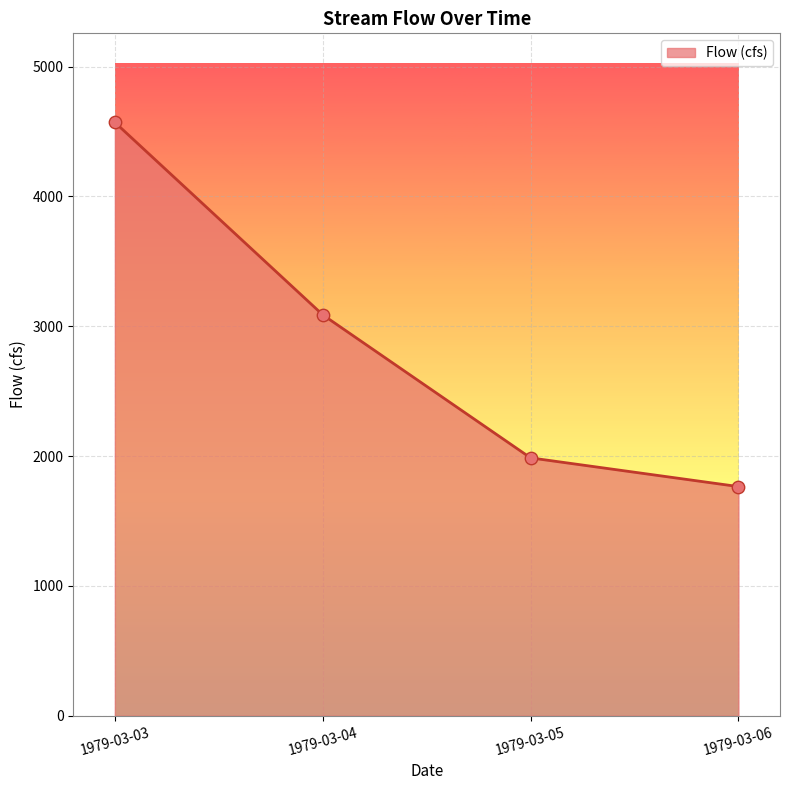

What is the change in value from 1979-03-03 to 1979-03-04?

-1482